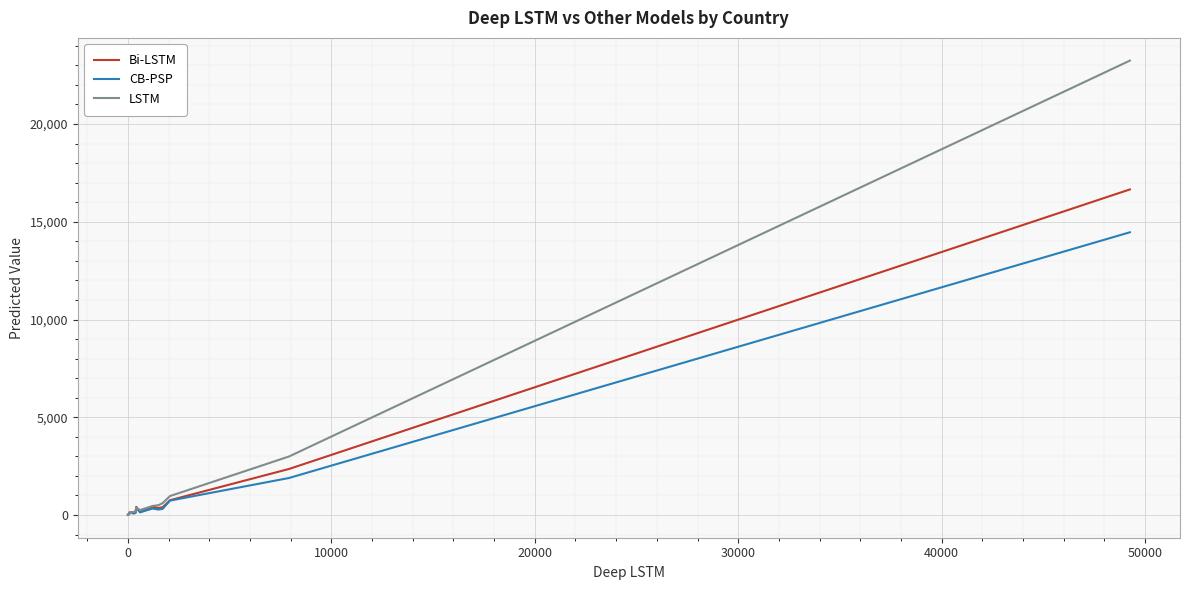

Which series has the widest spread of values?

LSTM